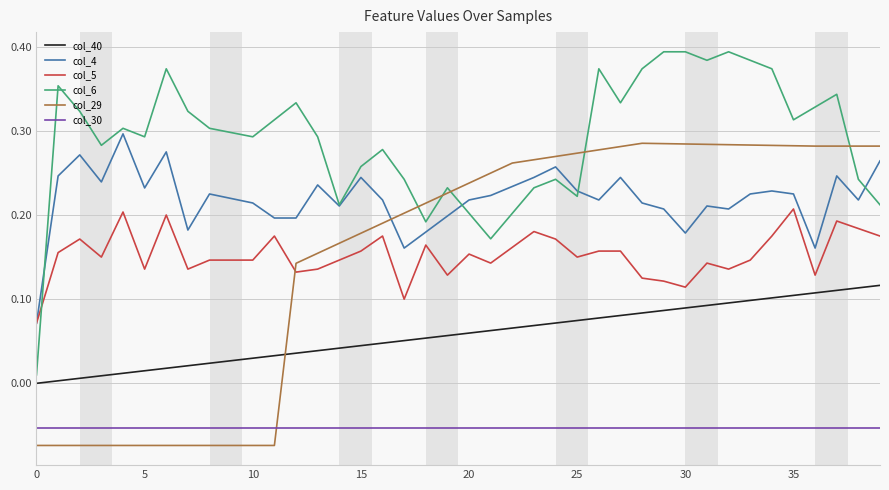

True or false: col_40 and col_6 cross at least once.

False